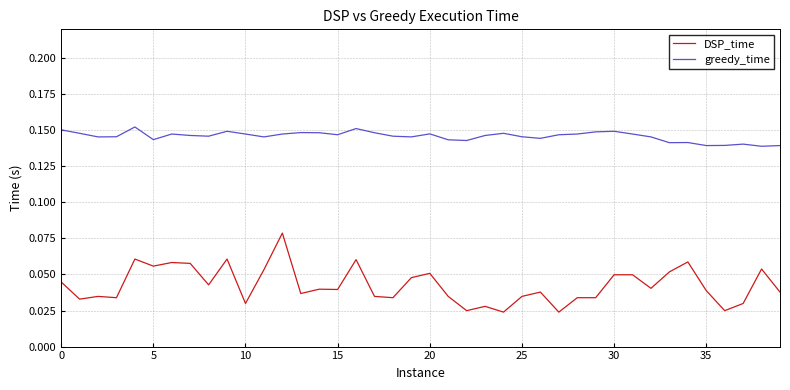

Rank the series by their average value, from lowest to highest.

DSP_time, greedy_time